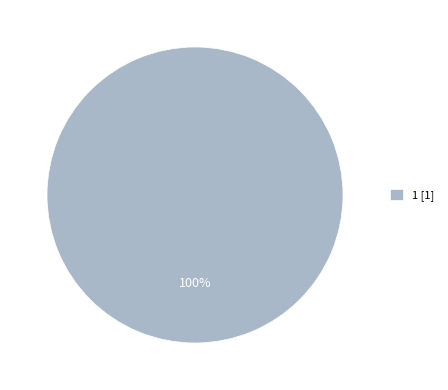

Rank the categories by value from highest to lowest.

1 [1]